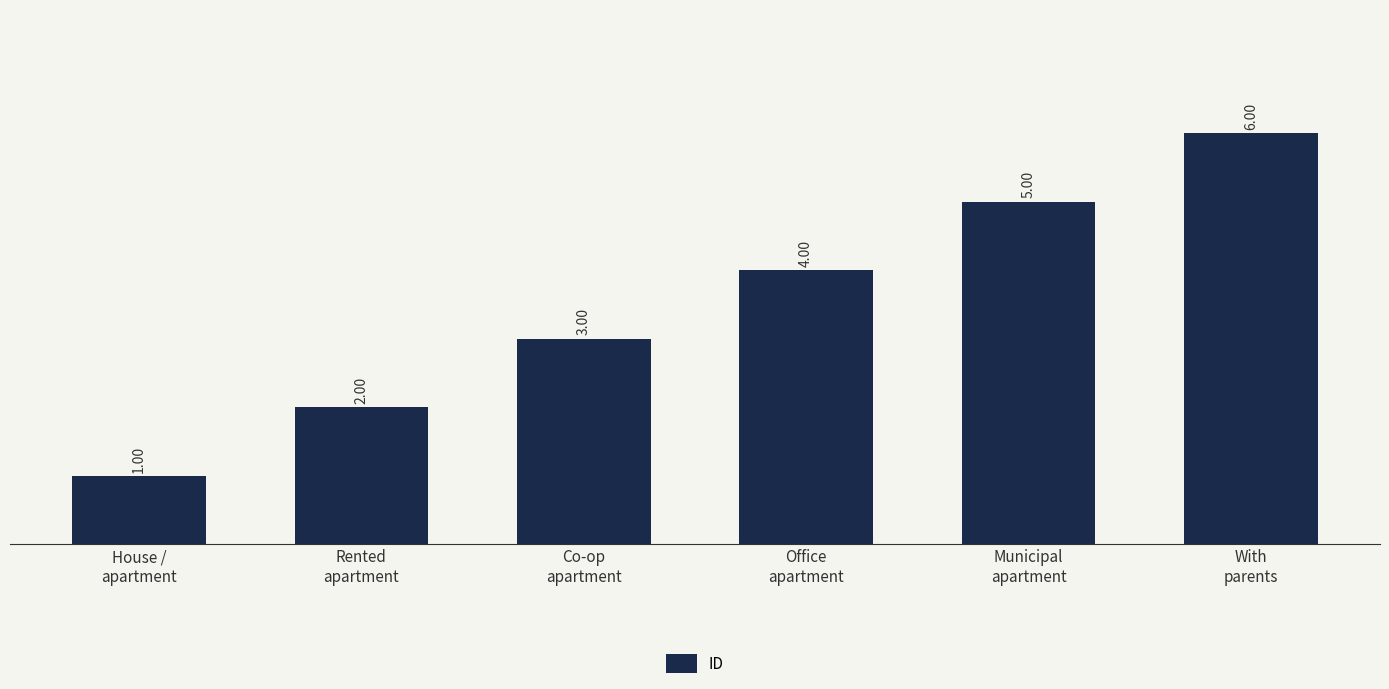

What is the approximate value at Rented
apartment?

2